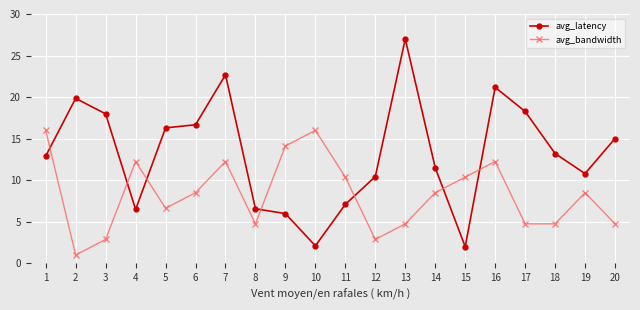

The value of avg_bandwidth at 1 is 16.0. True or false?

True